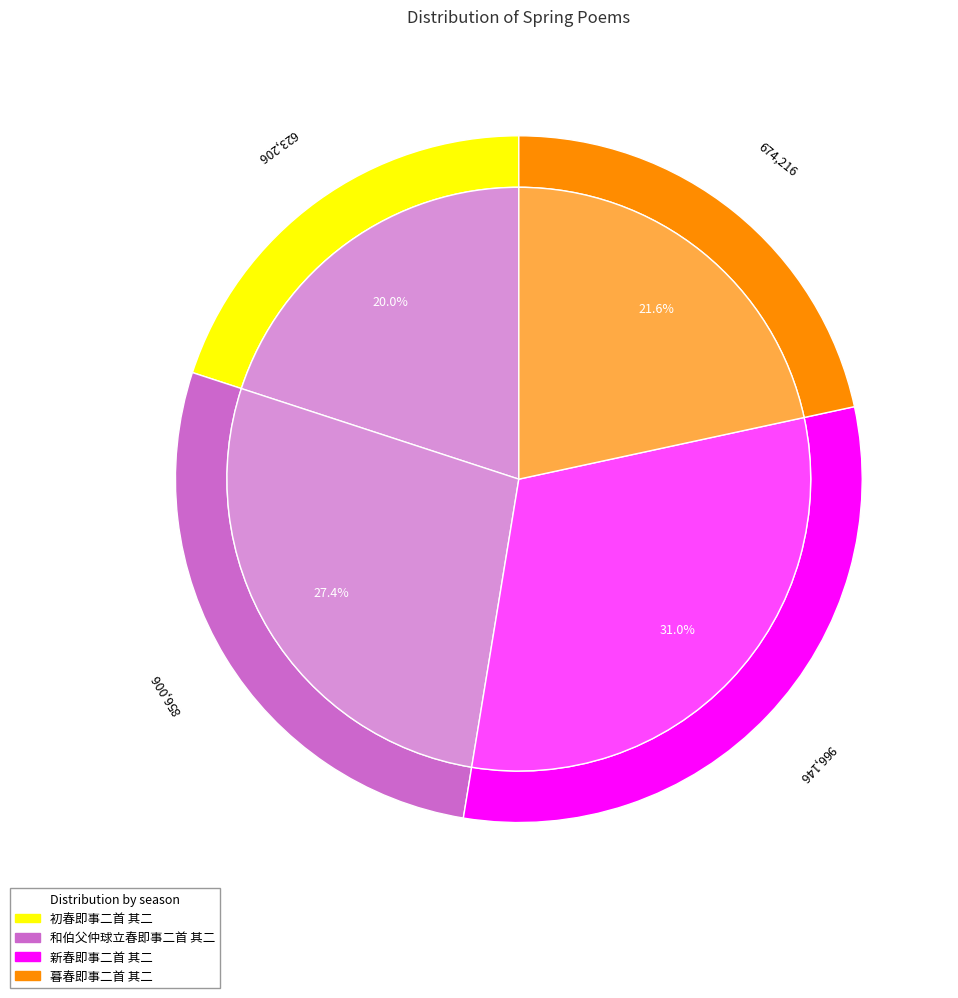

To the nearest percent, what portion does 暮春即事二首 其二 represent?

22%